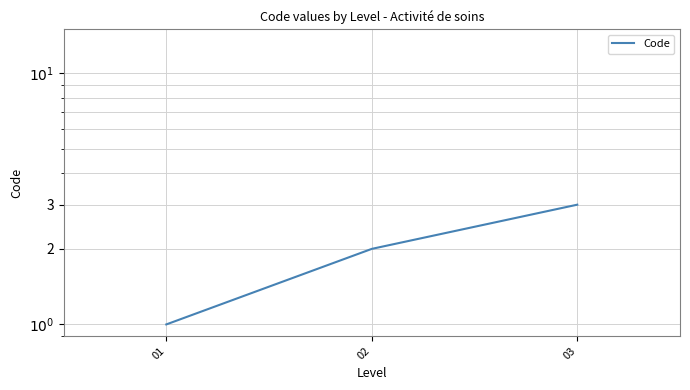

What is the greatest value displayed?

3